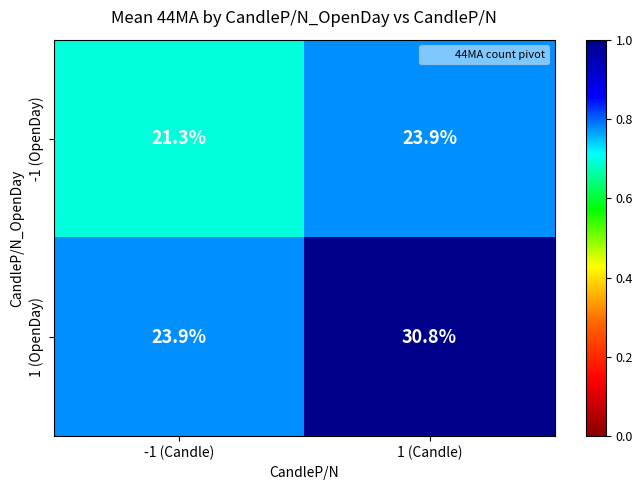

At which label does -1 (OpenDay) reach its minimum?

-1 (Candle)